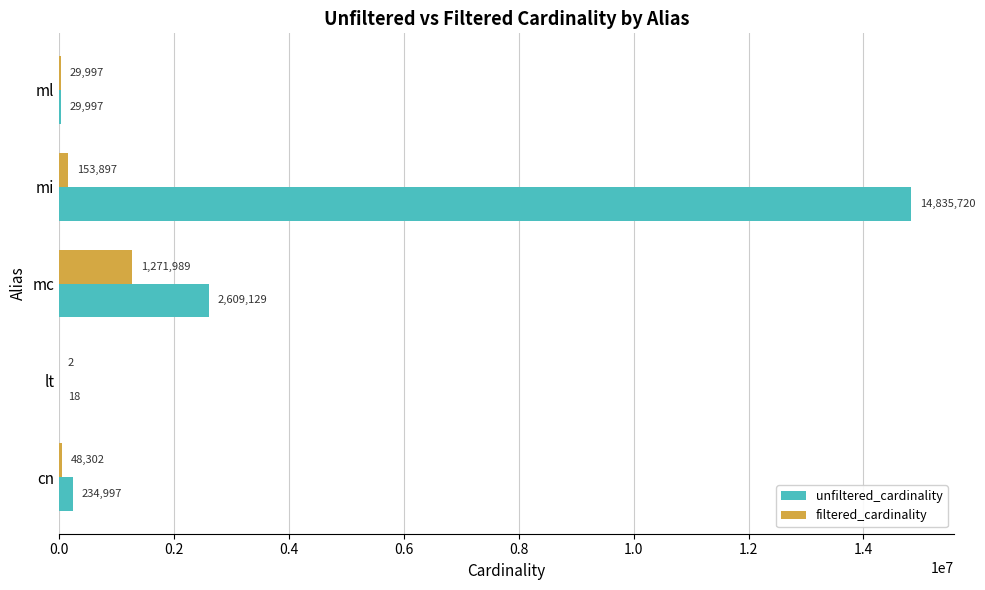

What is the sum of all filtered_cardinality values?

1504187